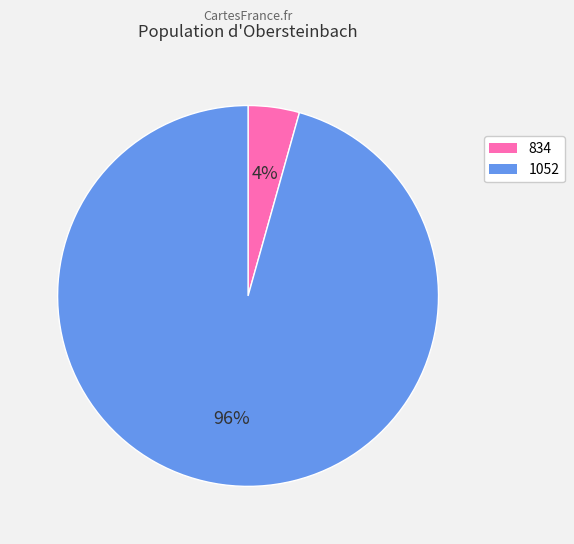

Which slice is the largest?

1052